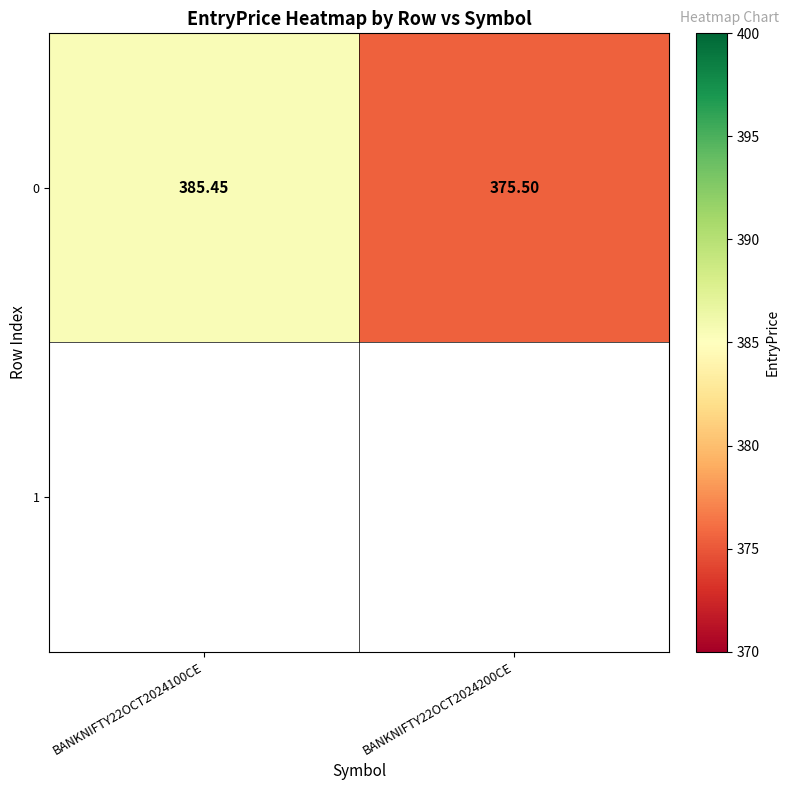

Where does the data first go above 385?

BANKNIFTY22OCT2024100CE